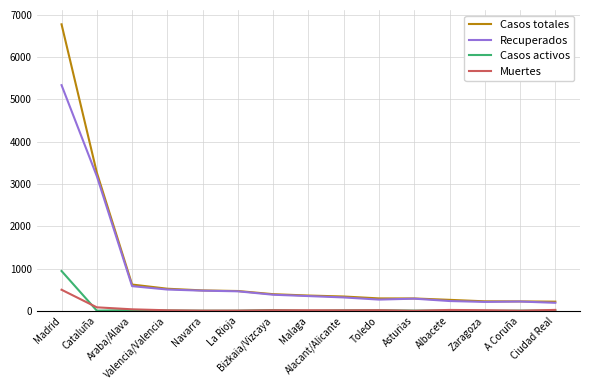

Rank the series at Cataluña from highest to lowest value.

Casos totales, Recuperados, Muertes, Casos activos